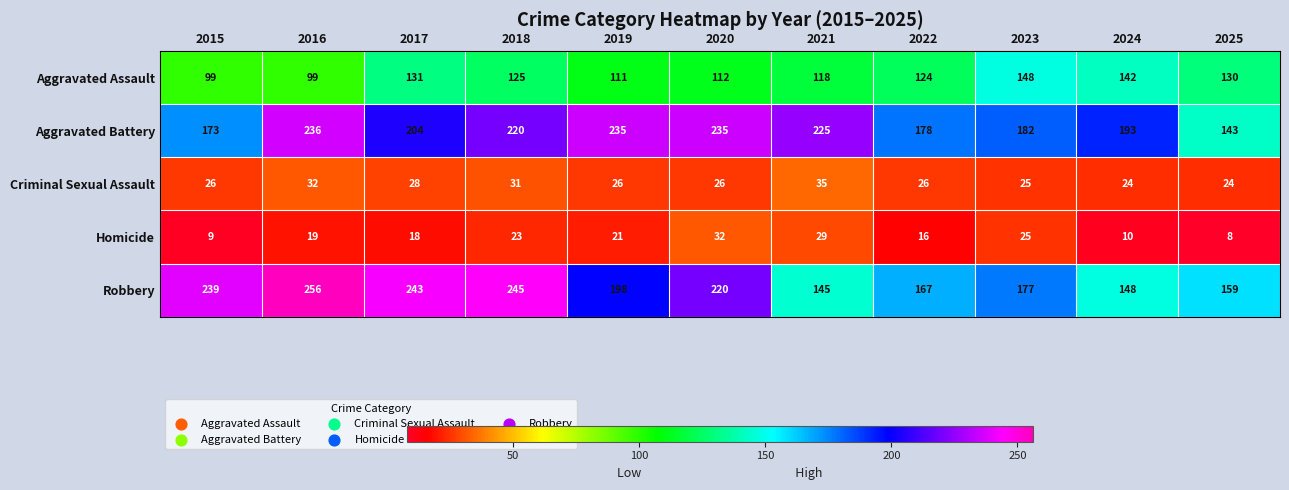

At 2018, list the series in order from smallest to largest.

Homicide, Criminal Sexual Assault, Aggravated Assault, Aggravated Battery, Robbery